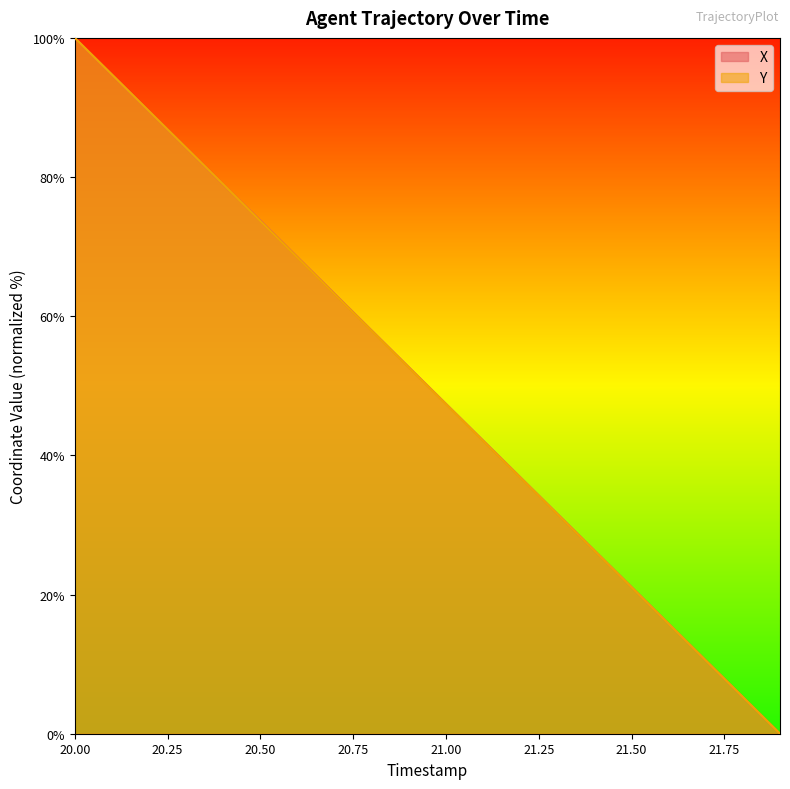

What is the total value across all series at 21.3?

63.2